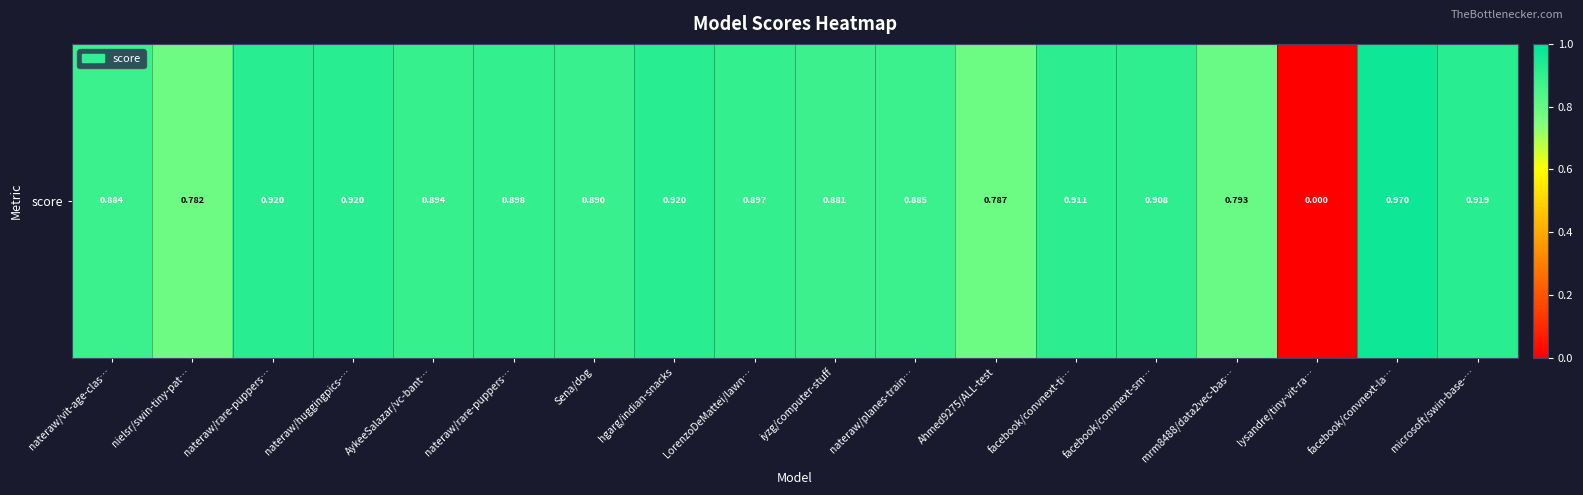

List the labels in order of value, largest first.

facebook/convnext-la…, nateraw/rare-puppers…, nateraw/huggingpics-…, hgarg/indian-snacks, microsoft/swin-base-…, facebook/convnext-ti…, facebook/convnext-sm…, nateraw/rare-puppers…, LorenzoDeMattei/lawn…, AykeeSalazar/vc-bant…, Sena/dog, nateraw/planes-train…, nateraw/vit-age-clas…, iyzg/computer-stuff, mrm8488/data2vec-bas…, Ahmed9275/ALL-test, nielsr/swin-tiny-pat…, lysandre/tiny-vit-ra…